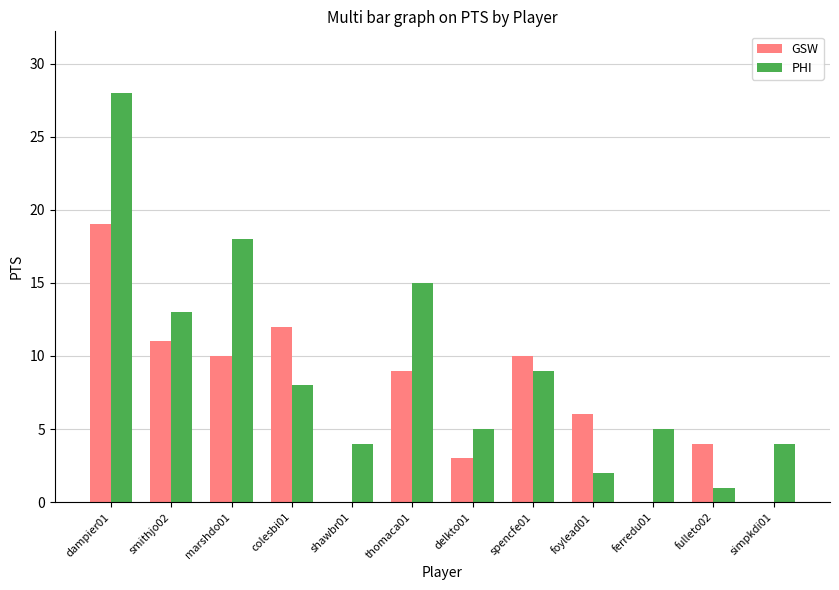

The PHI series shows 18 at marshdo01. True or false?

True